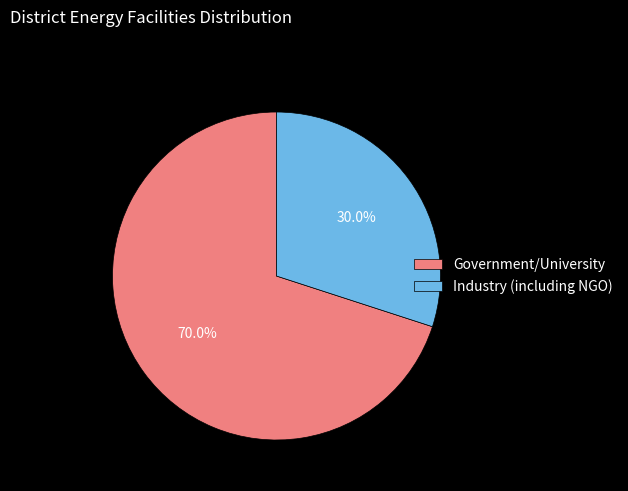

How many slices are in this pie chart?

2